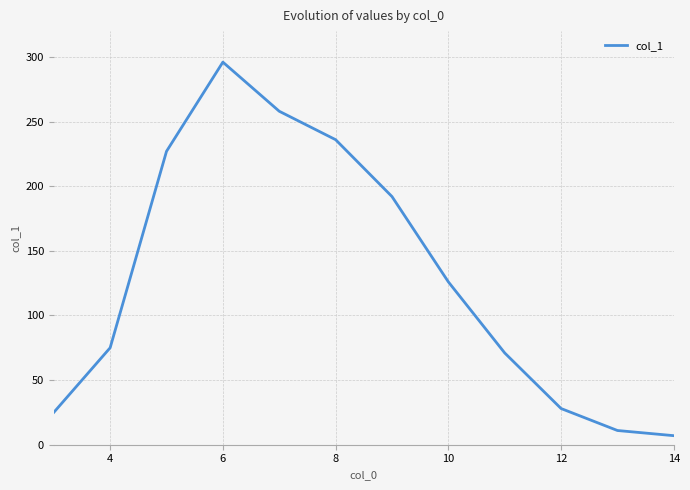

What is the difference between the maximum and minimum values?

289